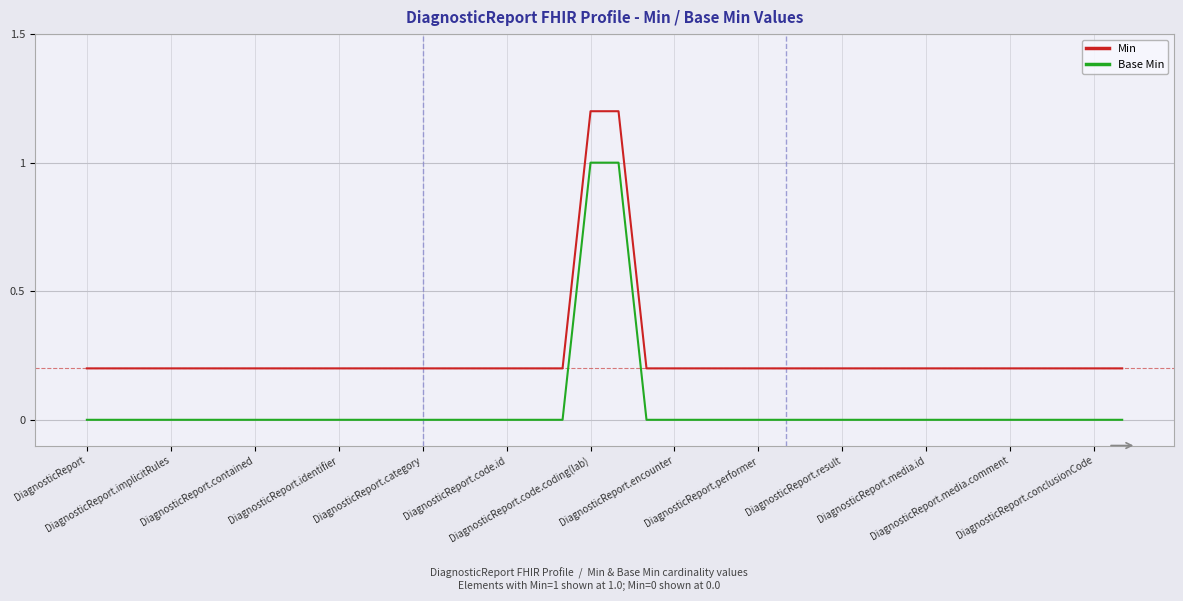

Which series has the largest total across all categories?

Min